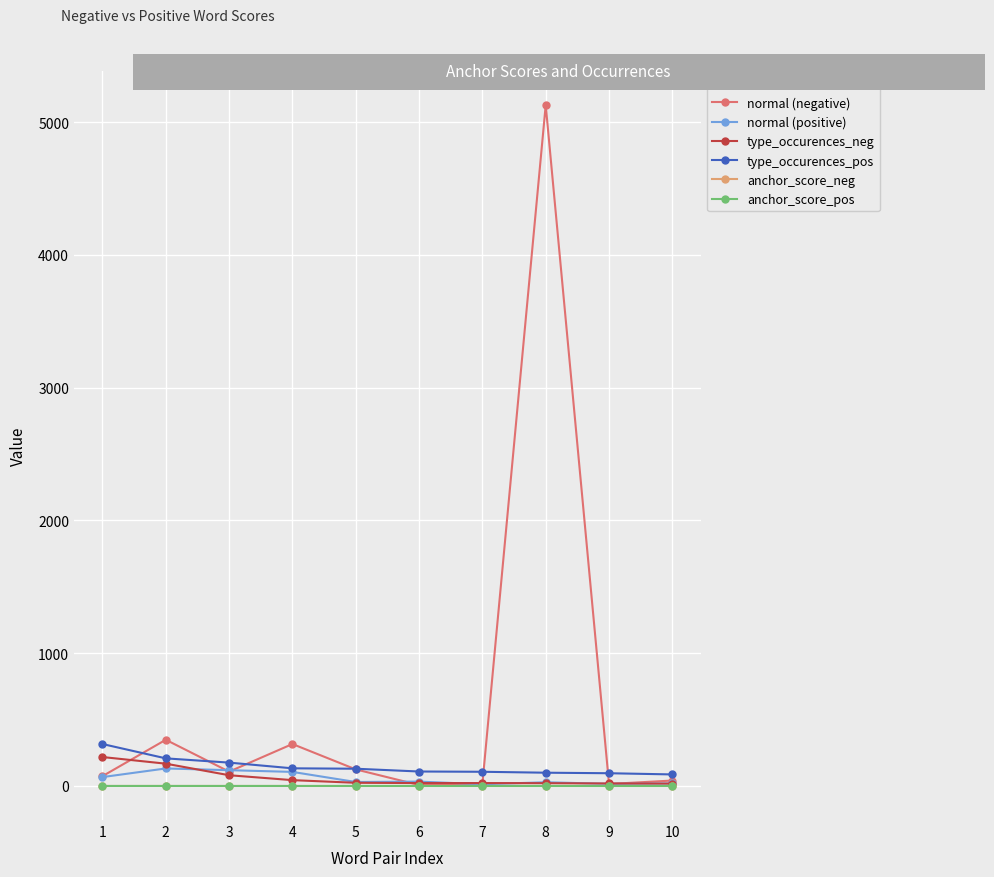

What is the greatest value displayed?

5128.0